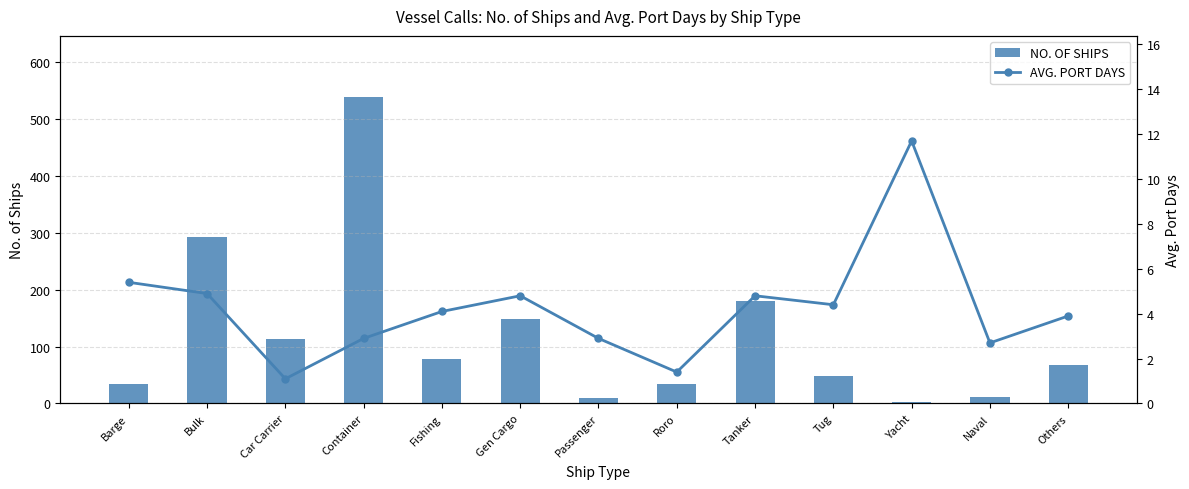

Reading left to right, transcribe all the data shown in this chart.

NO. OF SHIPS: 34.0	293.0	113.0	539.0	79.0	148.0	9.0	35.0	181.0	48.0	3.0	11.0	68.0
AVG. PORT DAYS: 5.4	4.9	1.1	2.9	4.1	4.8	2.9	1.4	4.8	4.4	11.7	2.7	3.9